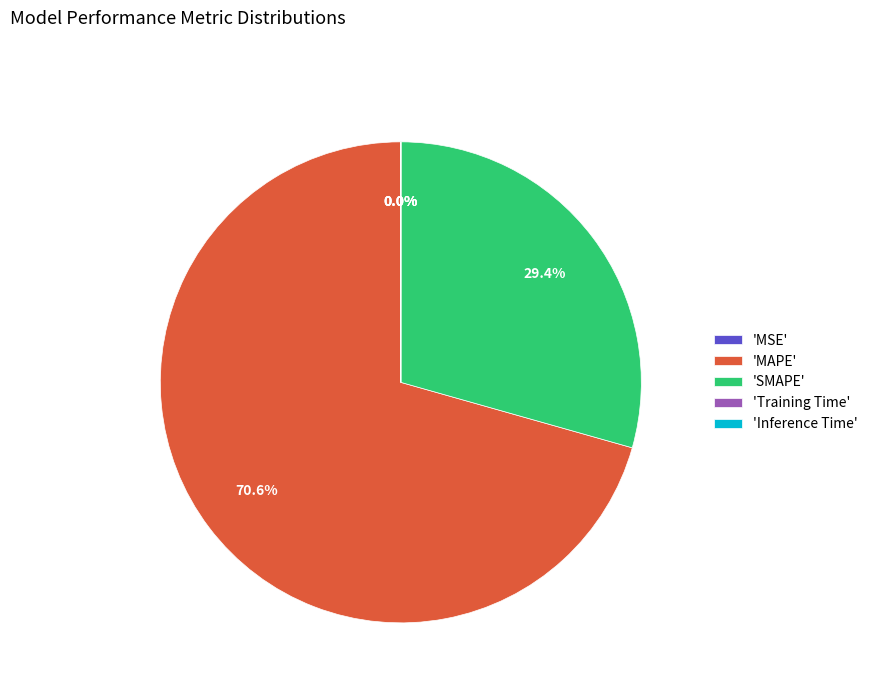

Combined, what portion of the pie is 'SMAPE' and 'MAPE'?

100.0%